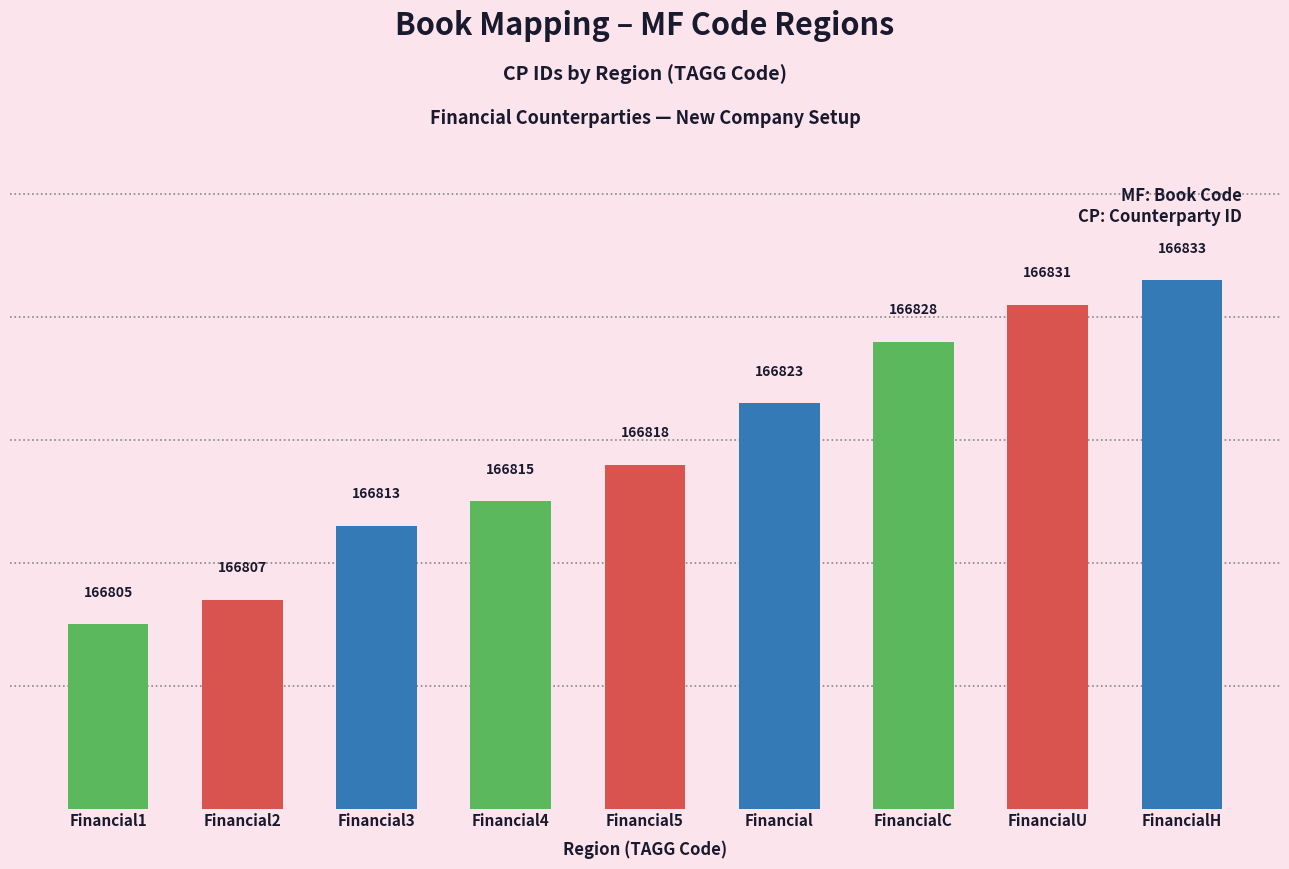

How many values are below 166818?

4